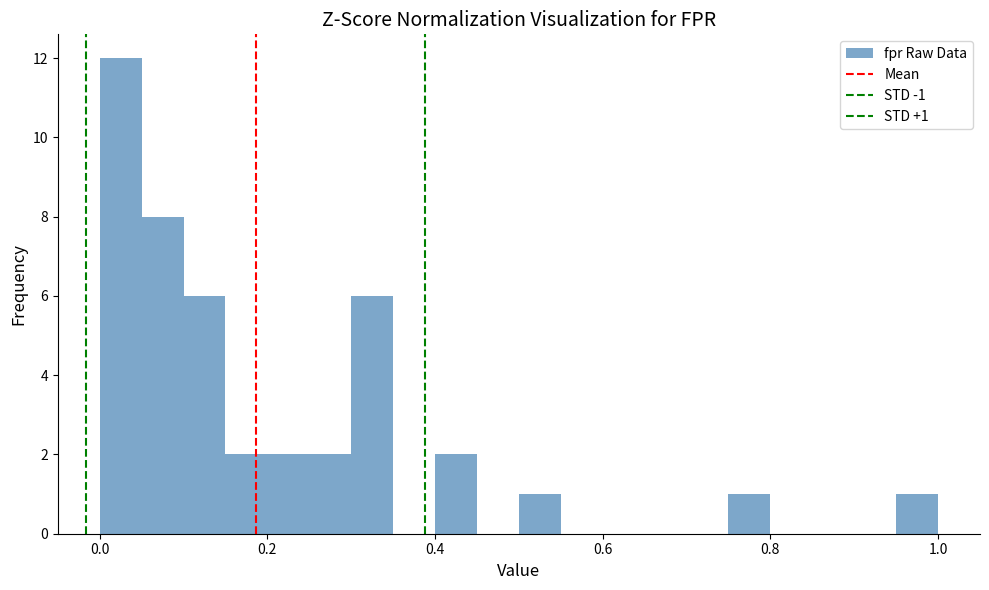

Read against the x-axis, roughly where is the centre of the tallest bar?

0.02